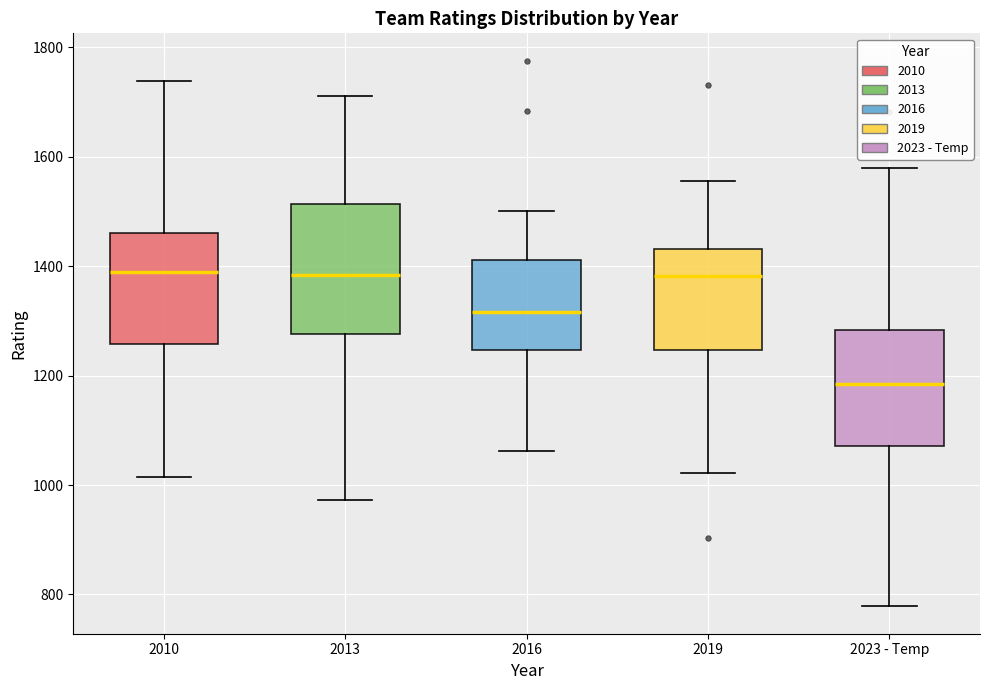

Reading left to right, transcribe this box plot: for each box, give where its median line is, the range the box spans, and where its two whiskers end, as read against the y-axis. The values are not printed on the chart, so give them approximately, as read against the axis.

2010: median 1380, box 1260 to 1460, whiskers 1020 to 1740
2013: median 1380, box 1280 to 1520, whiskers 980 to 1720
2016: median 1320, box 1240 to 1420, whiskers 1060 to 1500
2019: median 1380, box 1240 to 1440, whiskers 1020 to 1560
2023 - Temp: median 1180, box 1080 to 1280, whiskers 780 to 1580